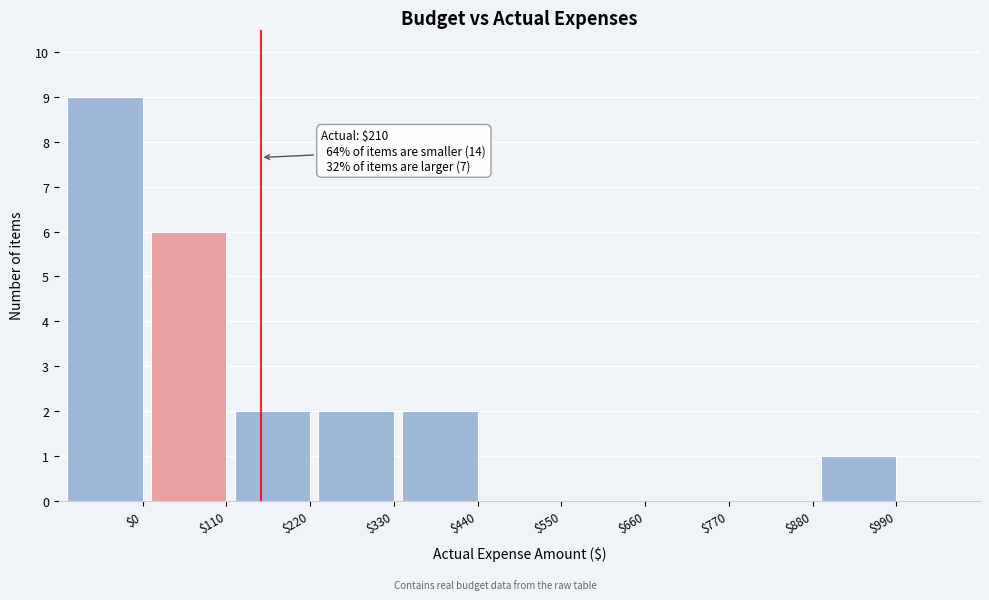

Which category has the highest value across all series?

$0